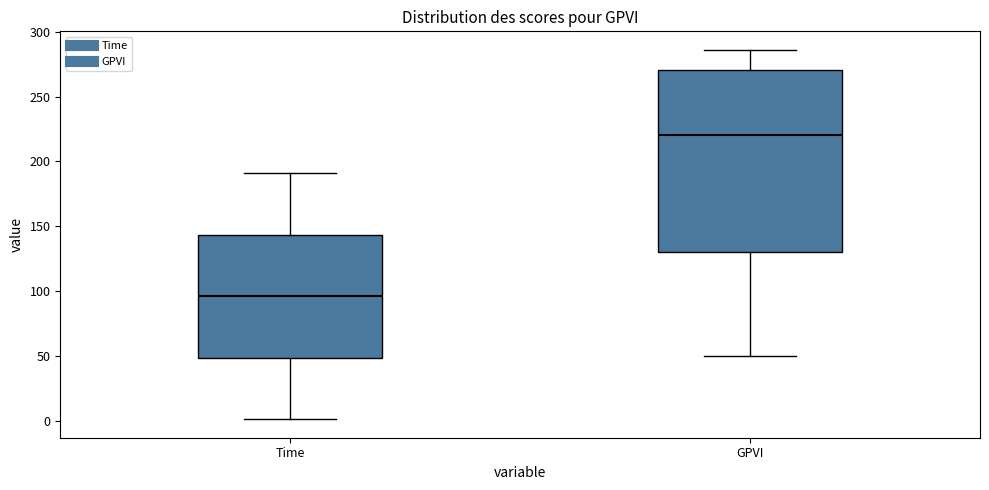

Where is the lower edge of the box for GPVI on the y-axis? The values are not printed on the chart, so give them approximately, as read against the axis.

130